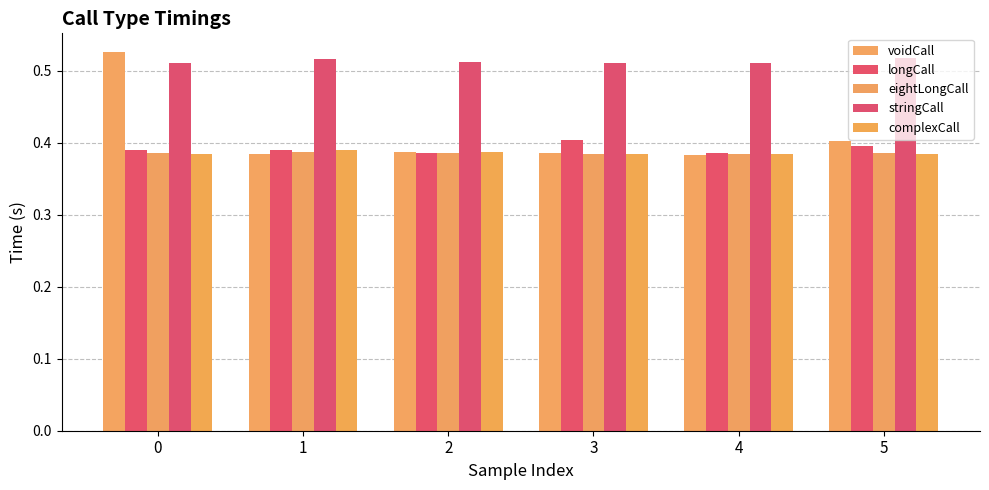

What are all the series names shown in the legend?

voidCall, longCall, eightLongCall, stringCall, complexCall